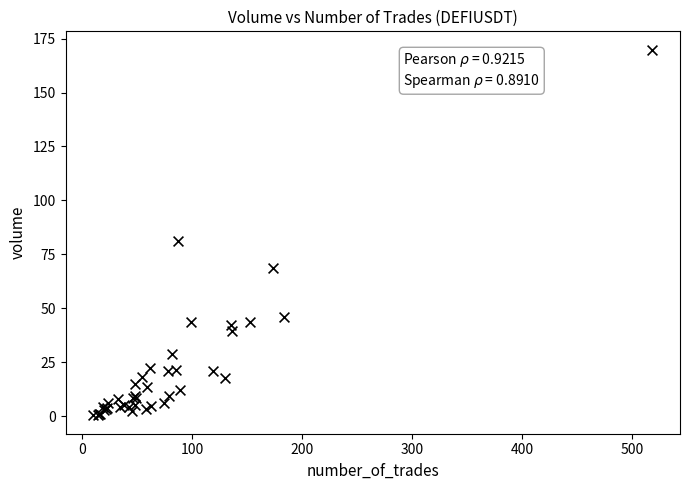

What Y value in the scatter plot is closest to 85?

81.3